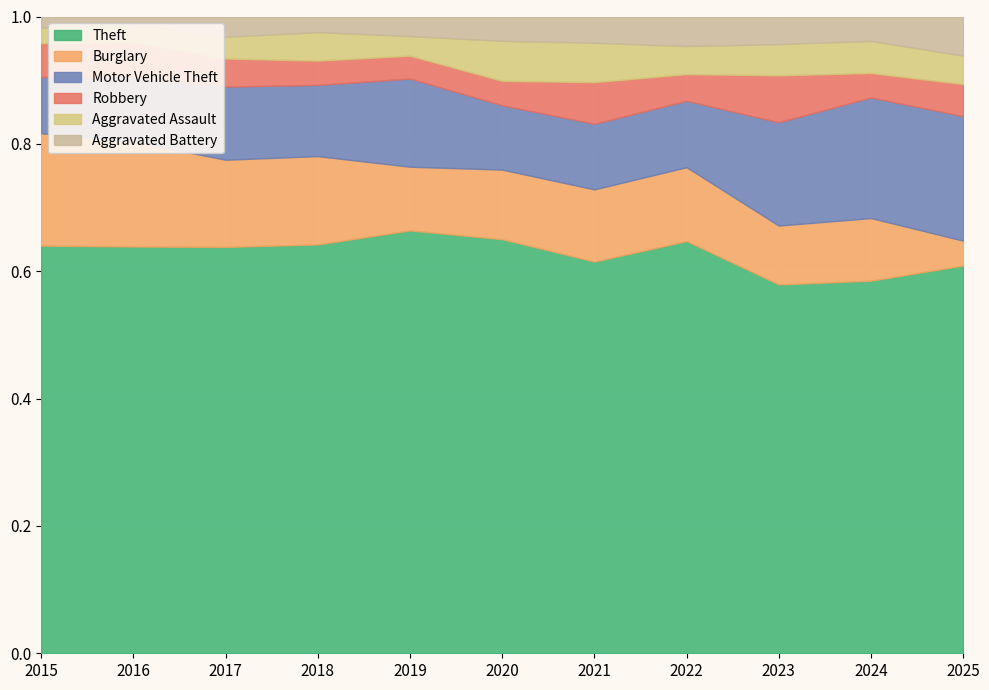

How many times do Robbery and Aggravated Assault cross each other?

8